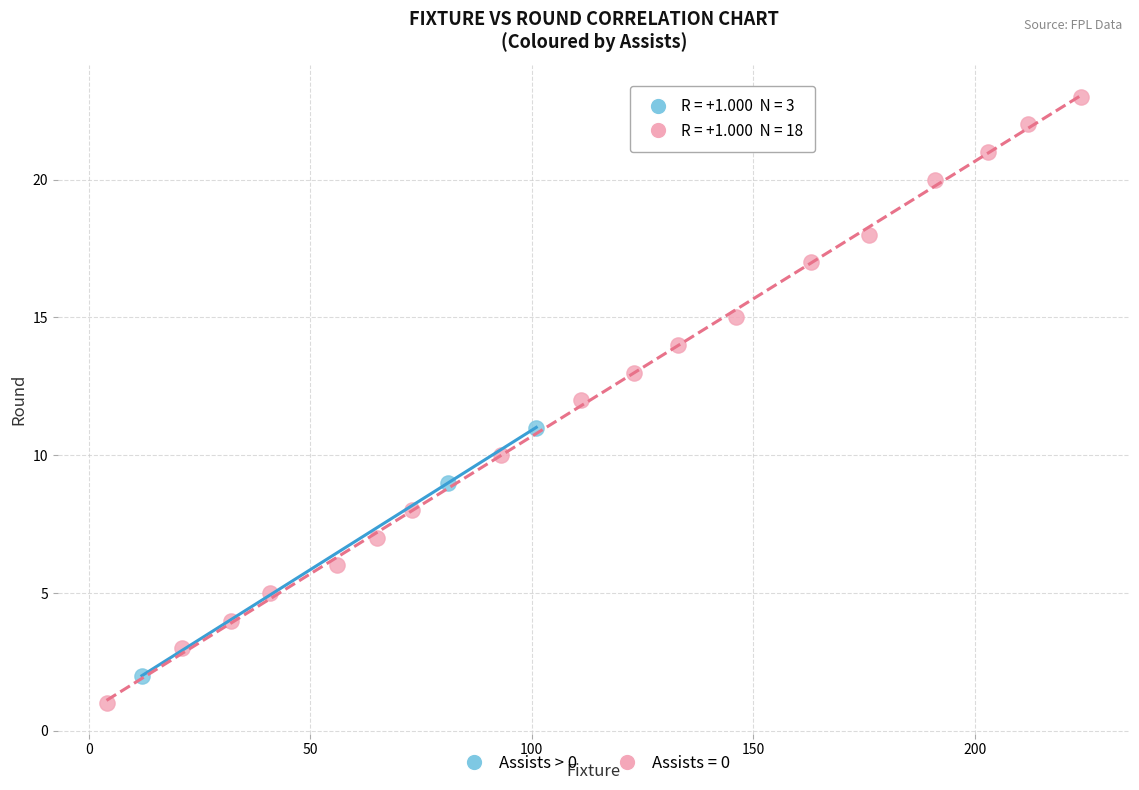

Which series reaches the maximum Y coordinate?

Assists = 0